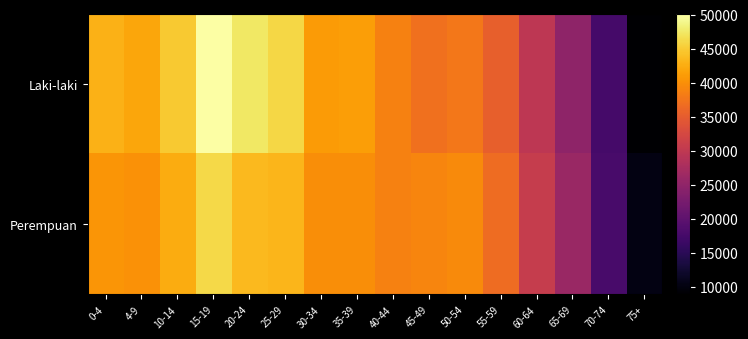

Which series has the largest range (max minus min)?

Laki-laki